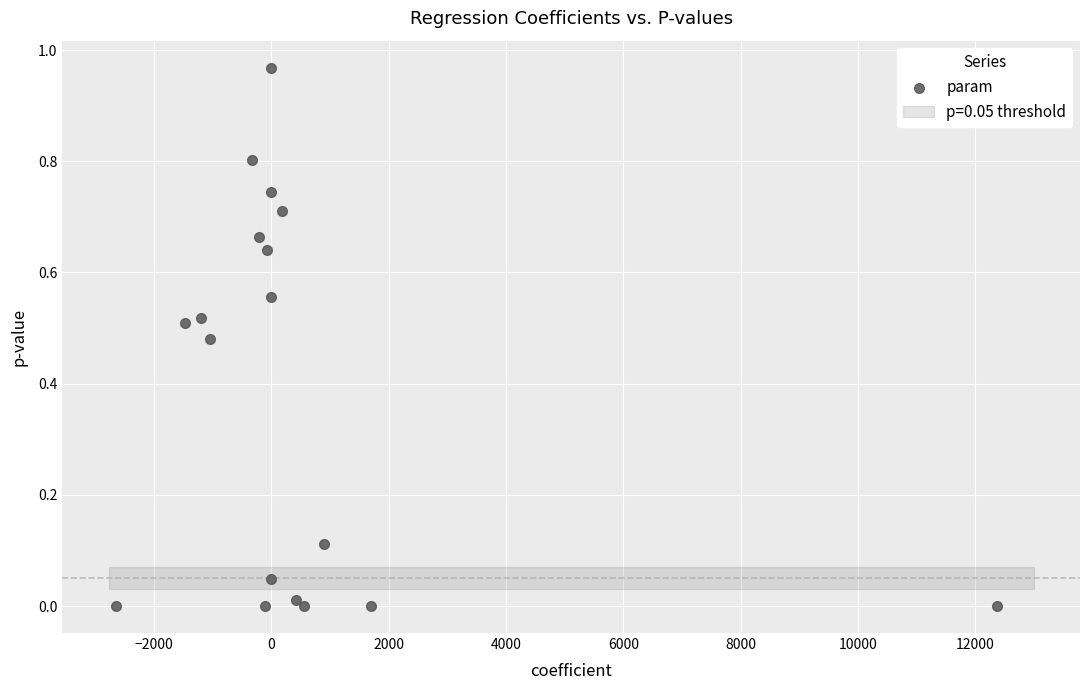

What is the range of X values (max minus min)?

15024.1